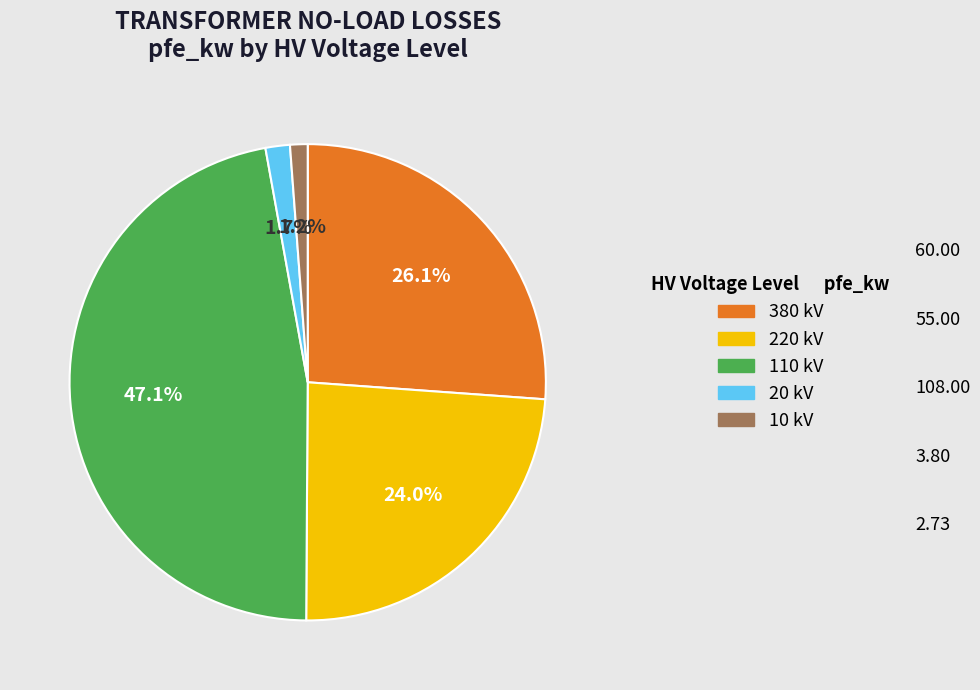

Is there any slice that represents more than half of the pie?

No